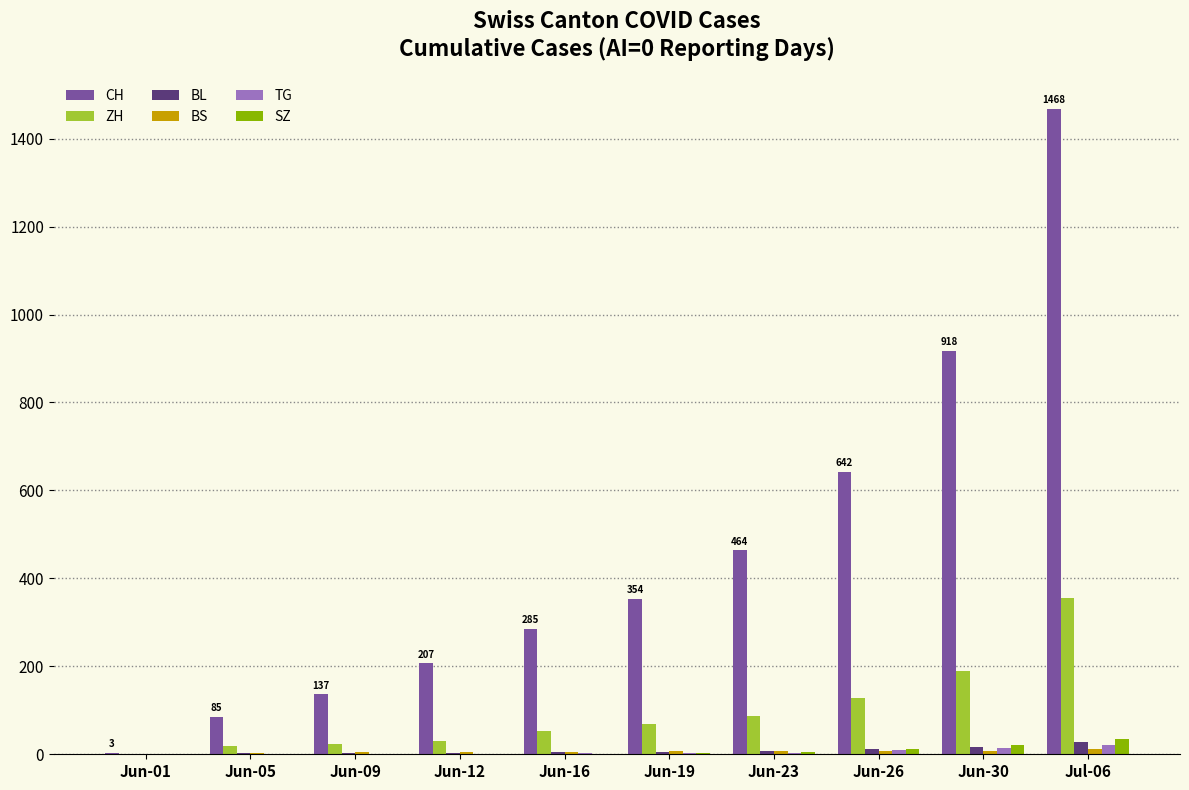

Between Jun-12 and Jun-26, which series saw the biggest shift?

CH